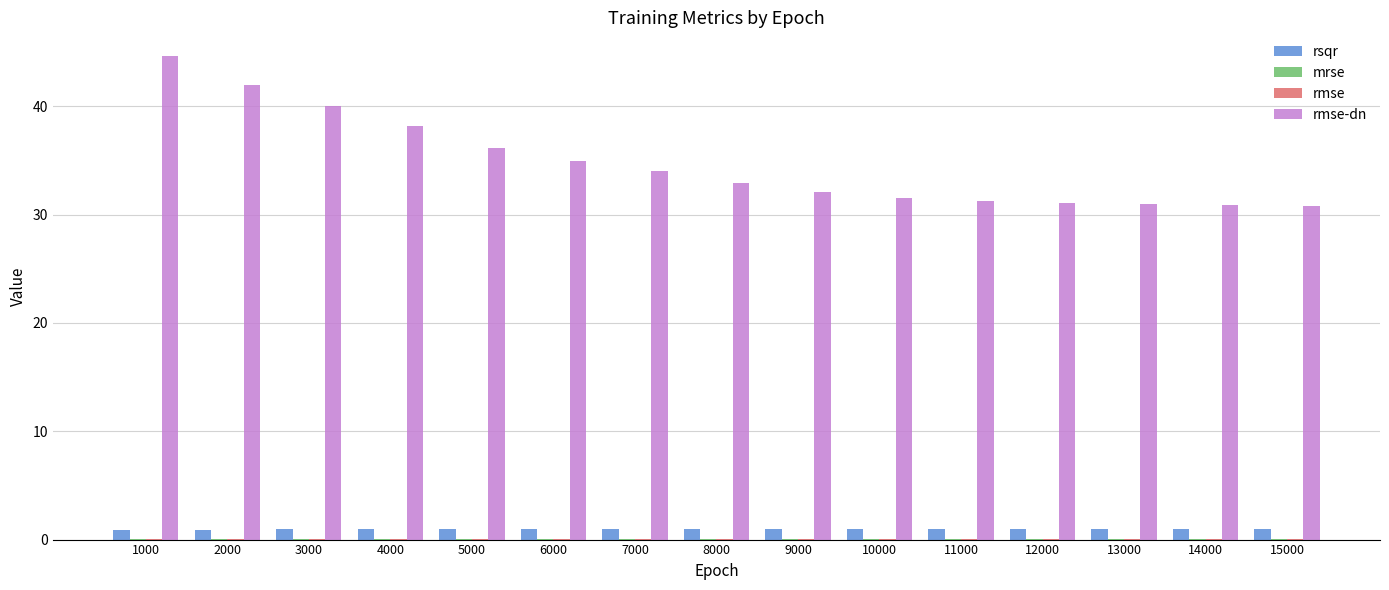

At which category does the chart reach its peak across all series?

1000